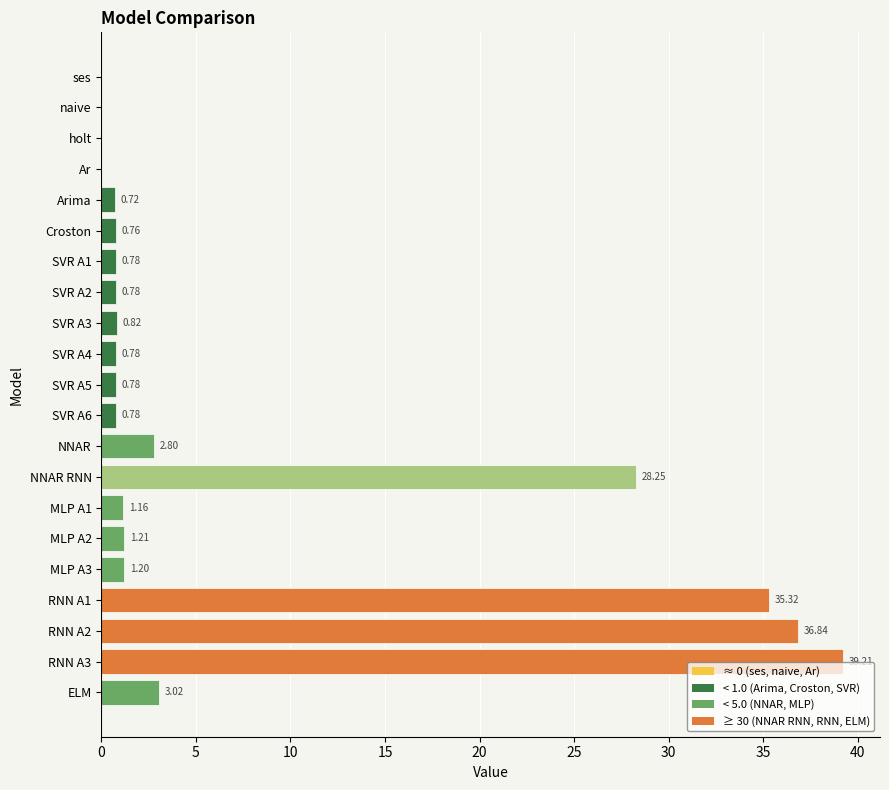

What is the sum of the values at MLP A2 and ses?

1.2